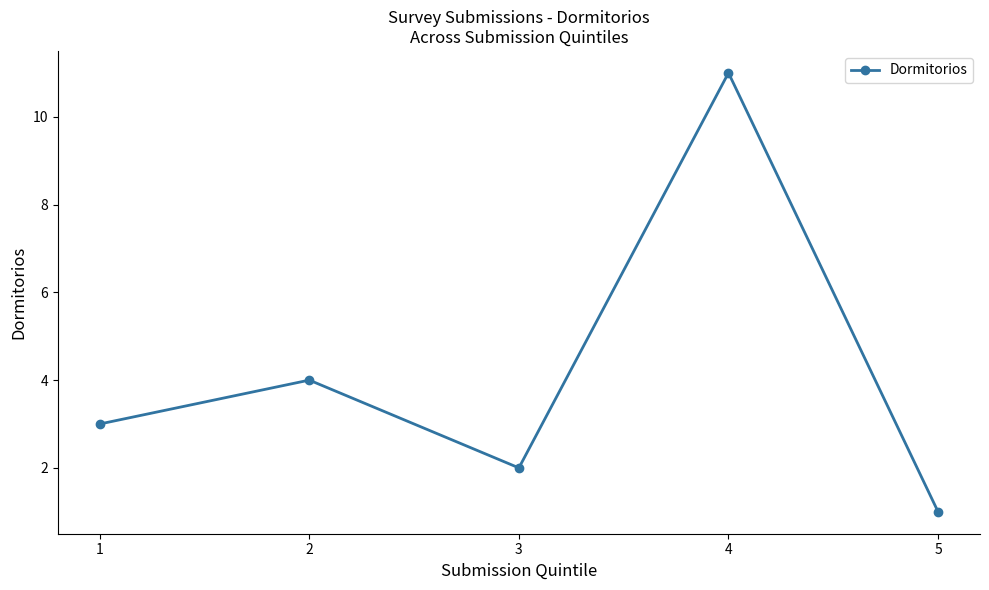

What is the difference between the maximum and minimum values?

10